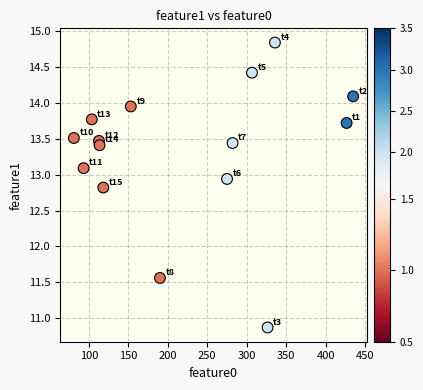

What Y value in the scatter plot is closest to 12?

11.6